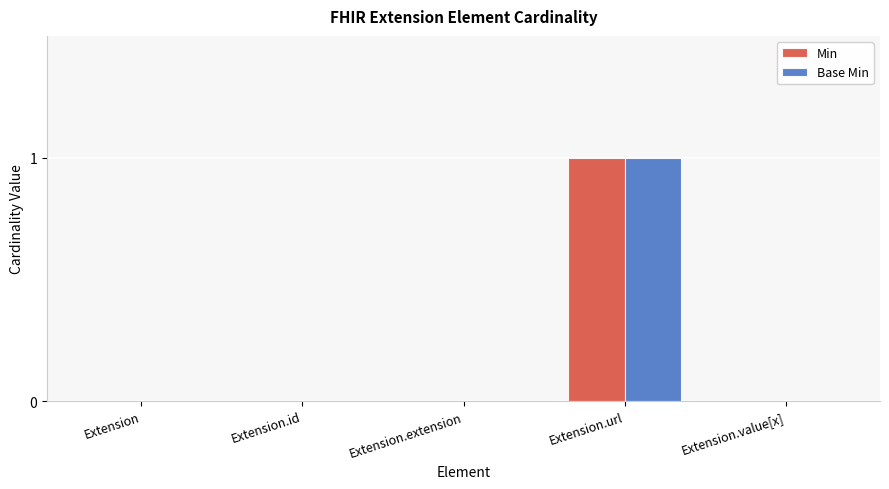

Which category has the highest value across all series?

Extension.url